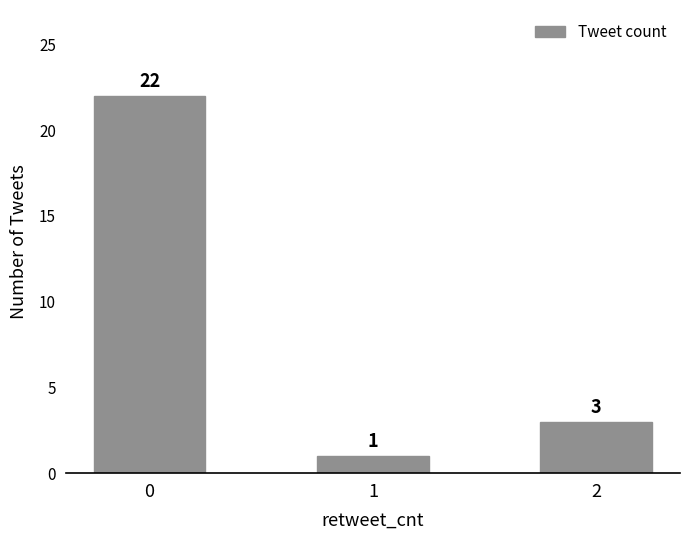

List the labels in order of value, largest first.

0, 2, 1